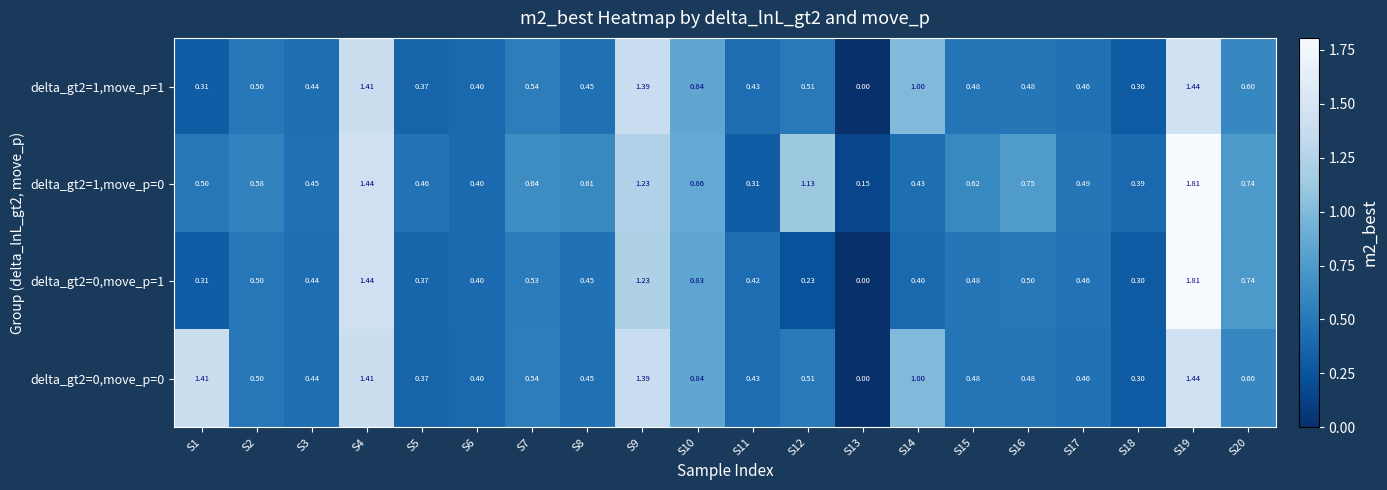

Is the value of delta_gt2=1,move_p=0 at S13 greater than the value of delta_gt2=0,move_p=0 at S12?

No